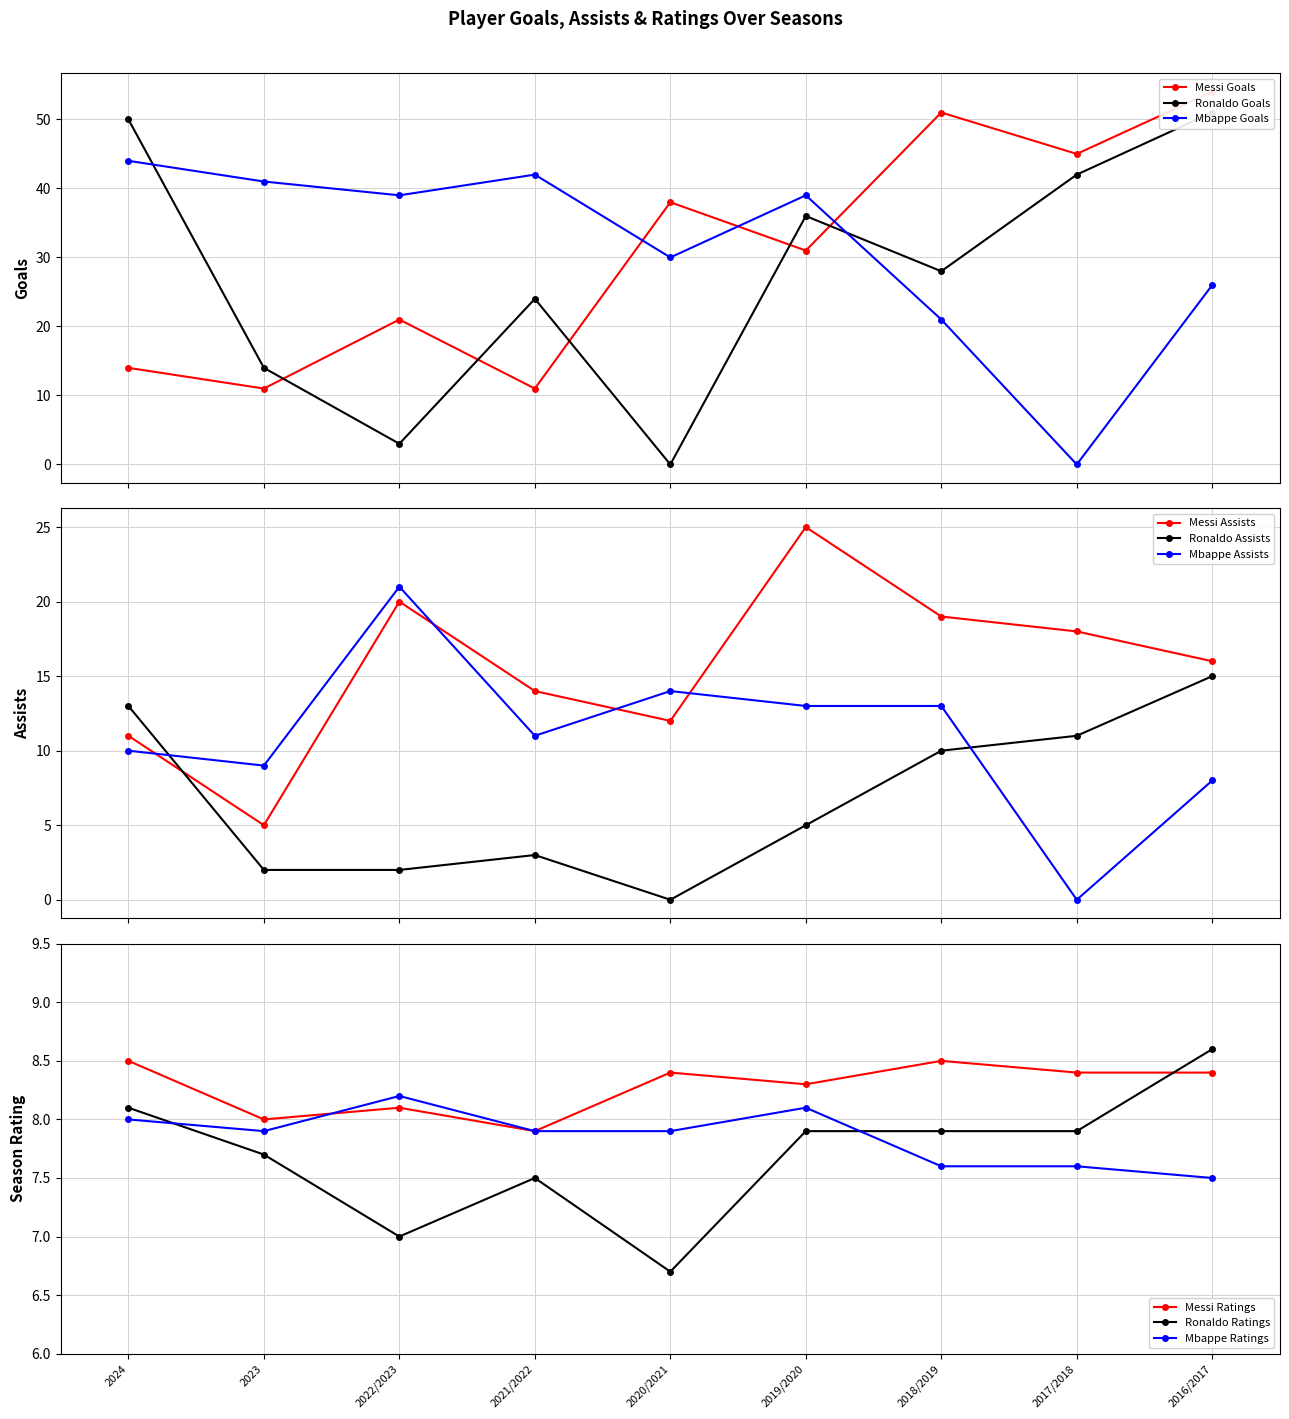

How many times do Messi Assists and Ronaldo Assists cross each other?

1